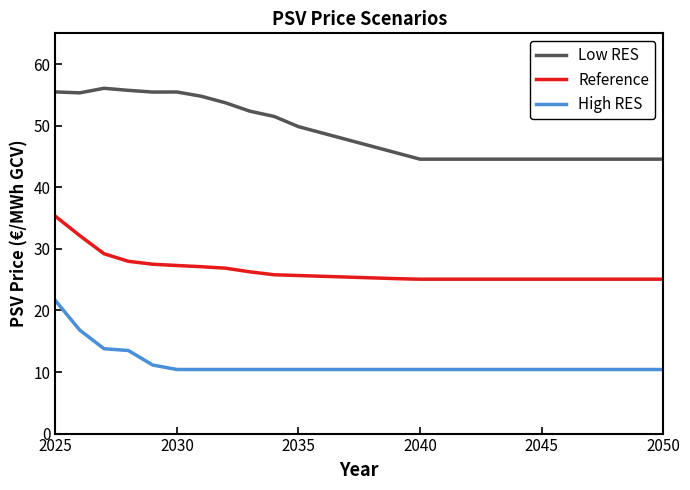

True or false: Reference and Low RES cross at least once.

False